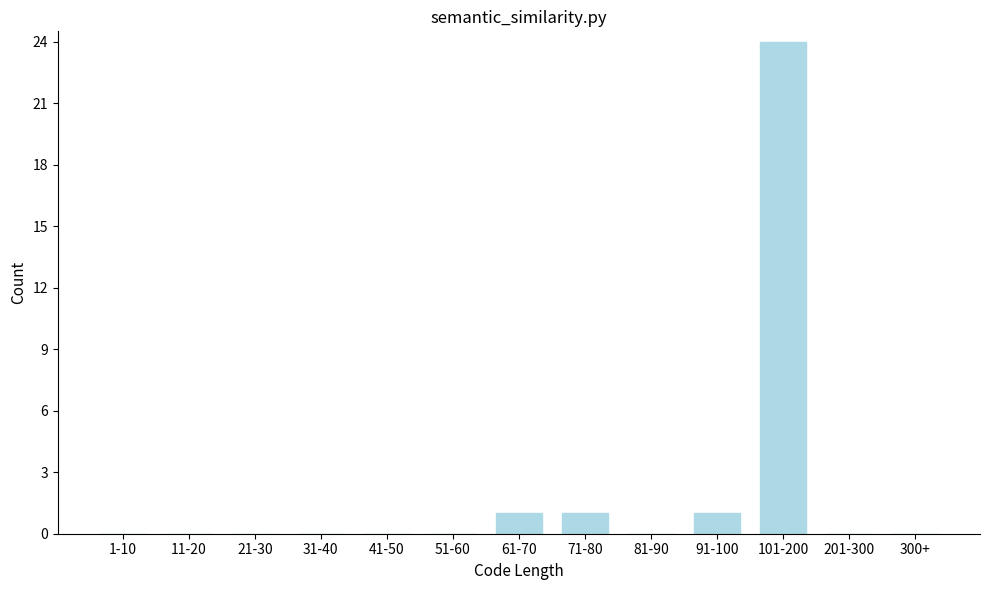

Reading left to right, what are all the values shown in this chart?

1-10=0	11-20=0	21-30=0	31-40=0	41-50=0	51-60=0	61-70=1	71-80=1	81-90=0	91-100=1	101-200=24	201-300=0	300+=0